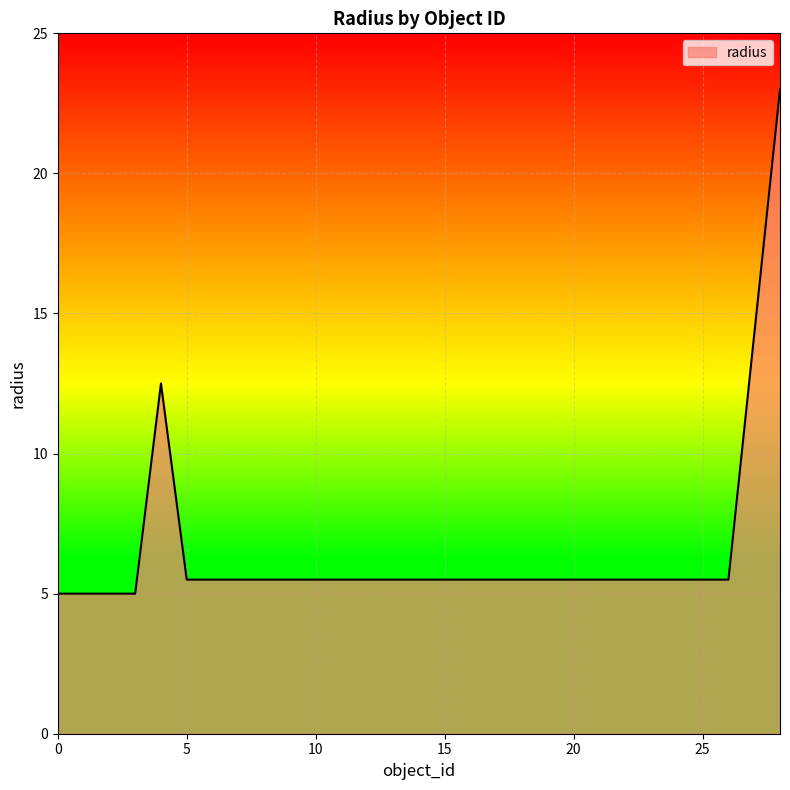

Count the number of categories in the chart.

28